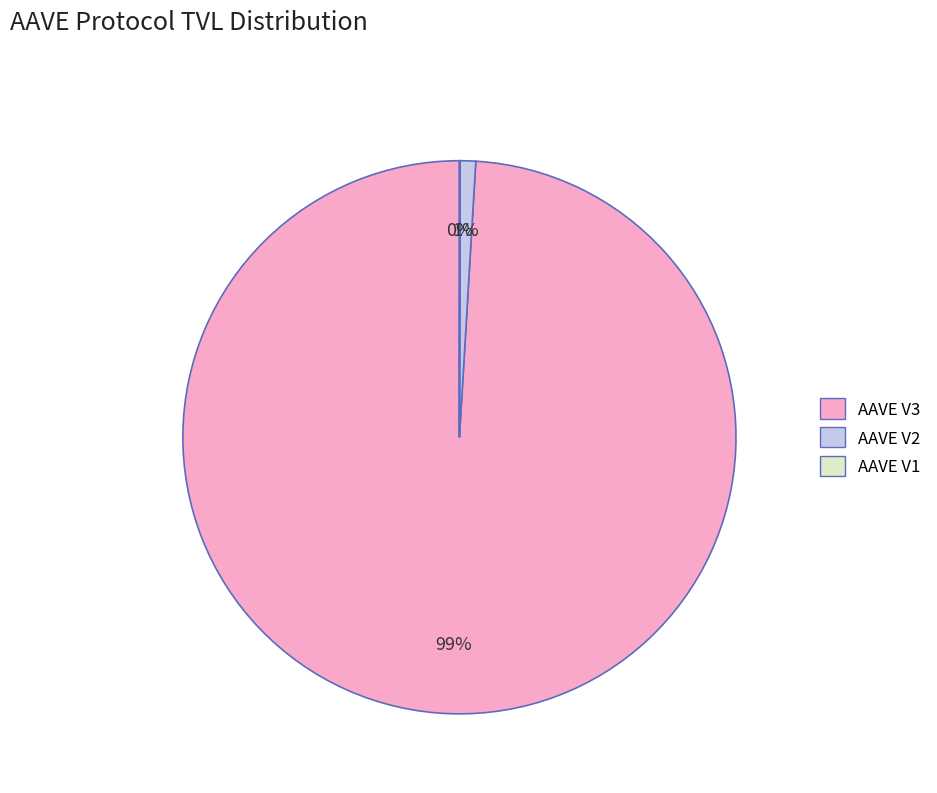

What is the largest slice in the pie chart?

AAVE V3